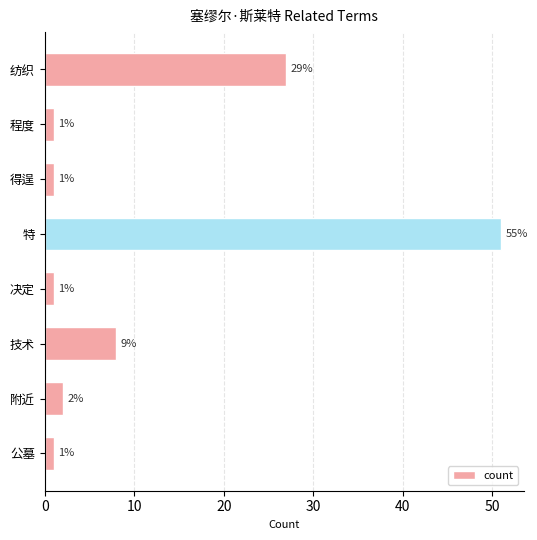

What is the value of the 3rd bar from the top?

1